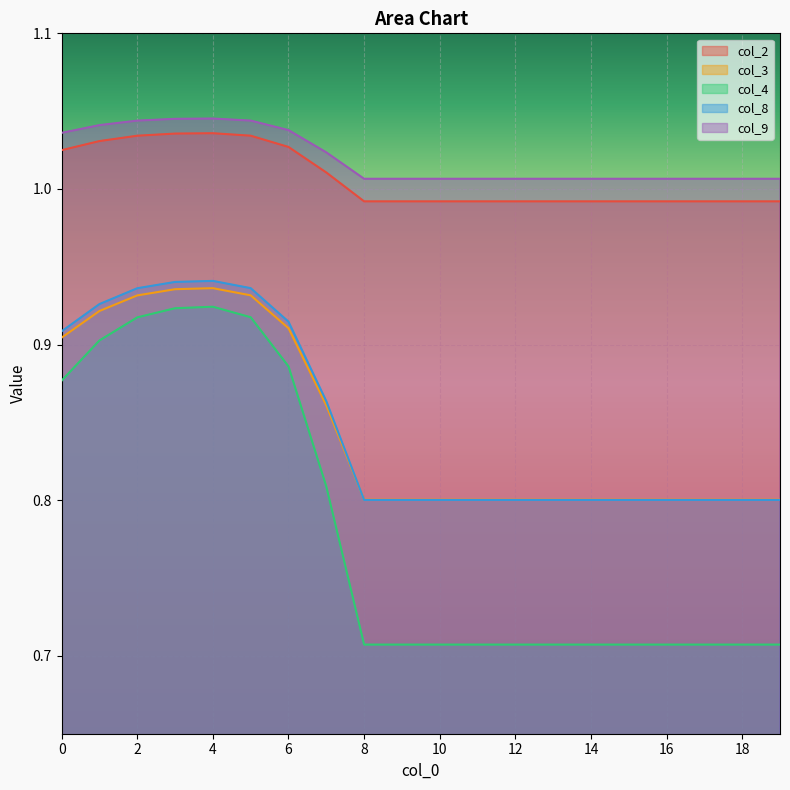

What are all the series names shown in the legend?

col_2, col_3, col_4, col_8, col_9